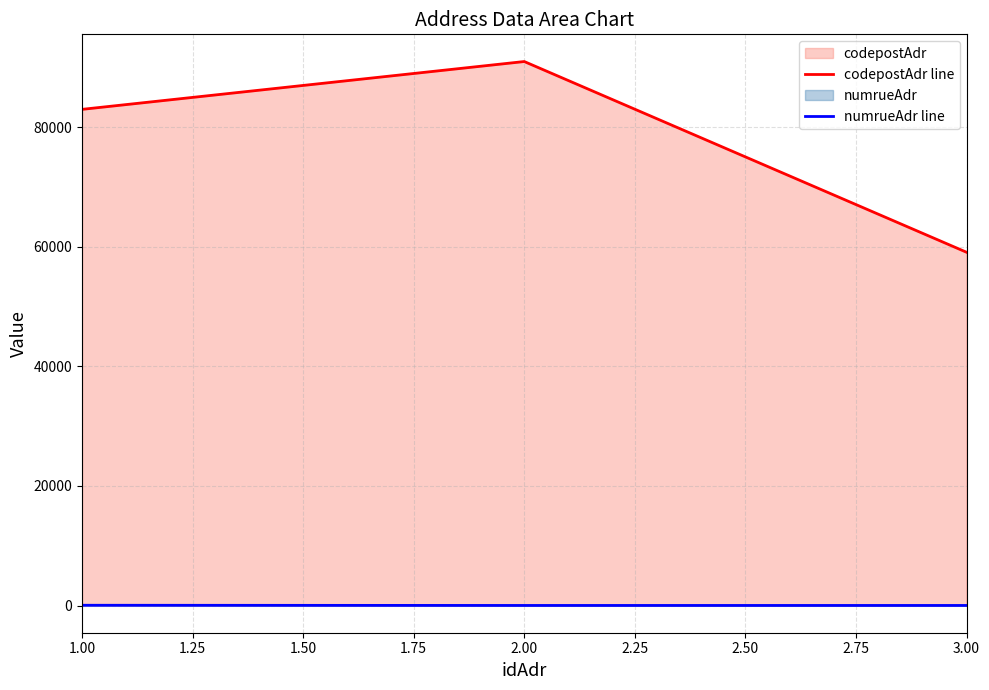

How many values in the numrueAdr line series exceed 12?

1